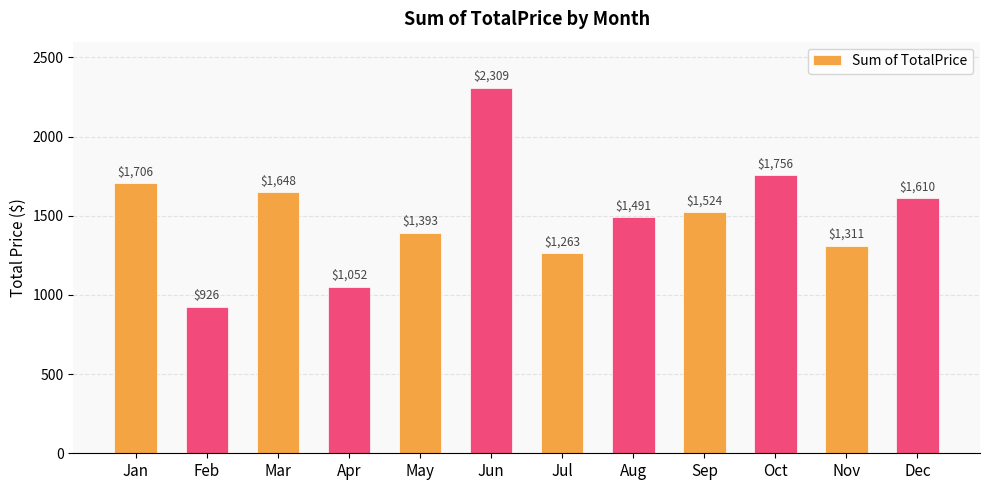

How many data points does each series have?

12